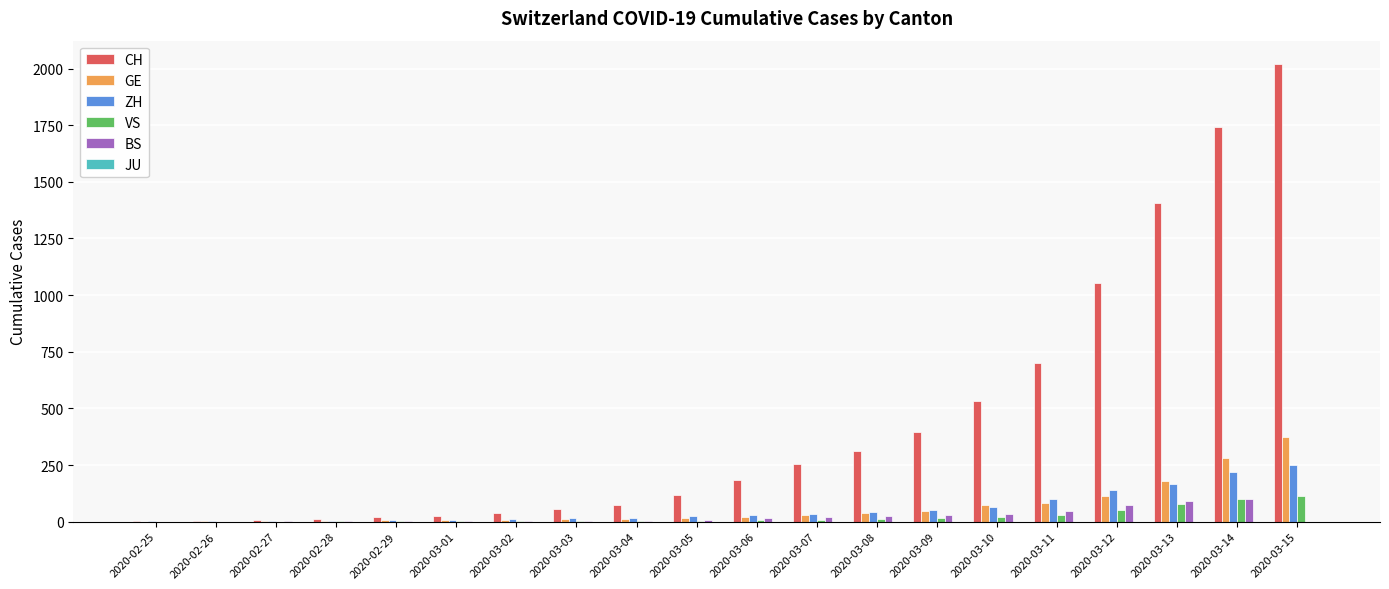

Which series has the largest range (max minus min)?

CH